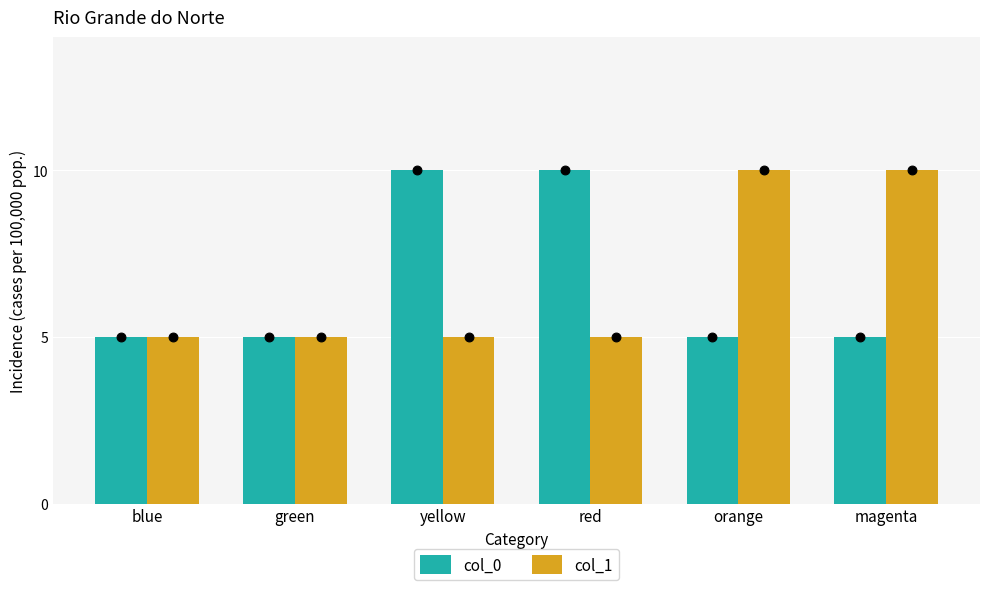

Which series has the widest spread of Y values?

col_0